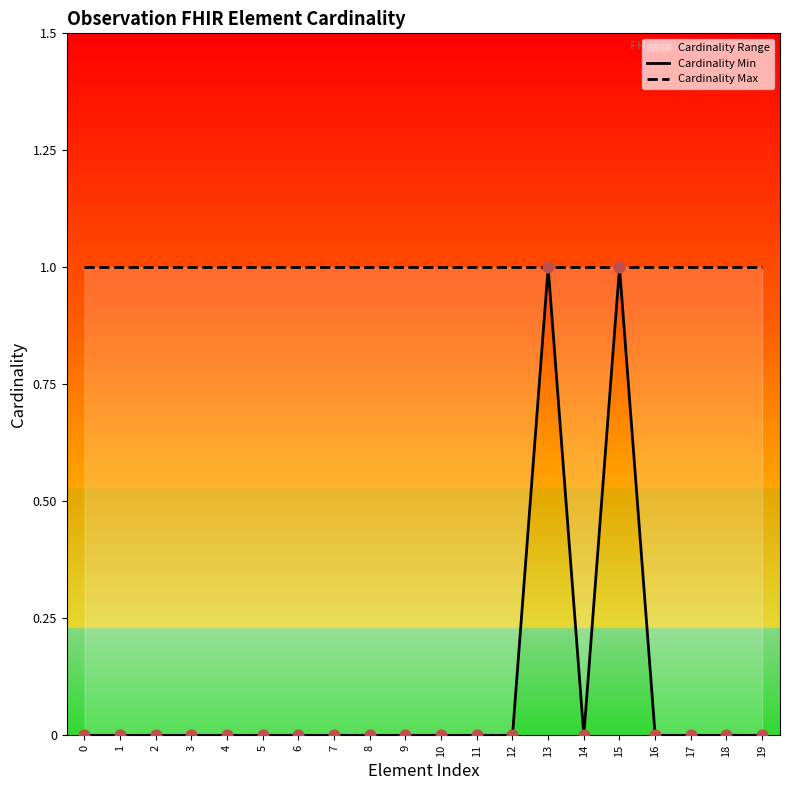

At which category is the sum across all series the highest?

13